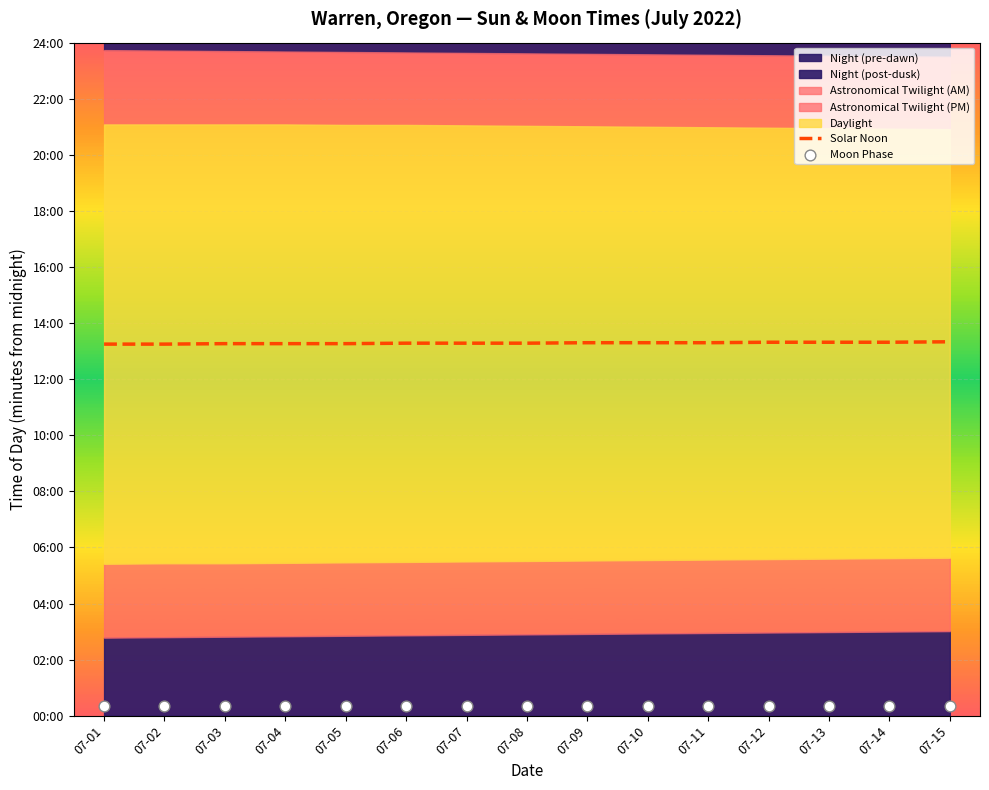

What is the total value across all series at 07-08?

817